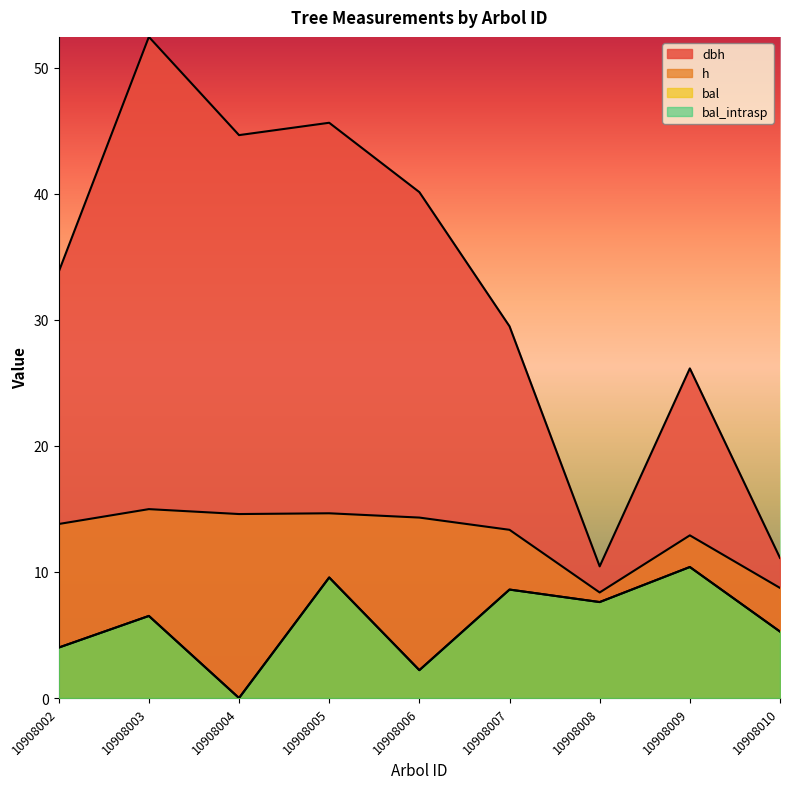

Which has a higher value, 10908006 or 10908008?

10908006